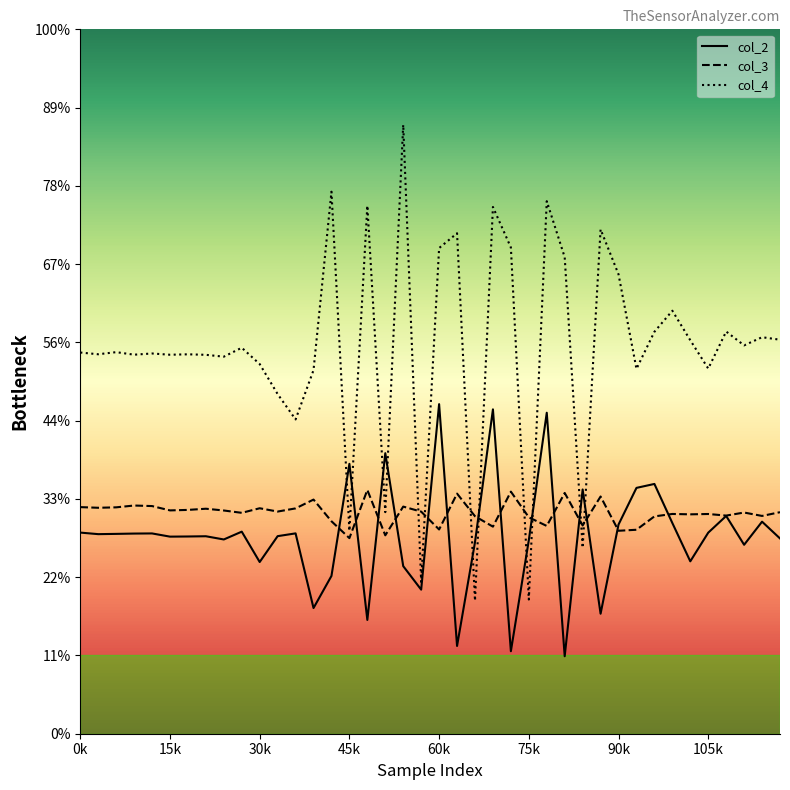

What are all the series names shown in the legend?

col_2, col_3, col_4